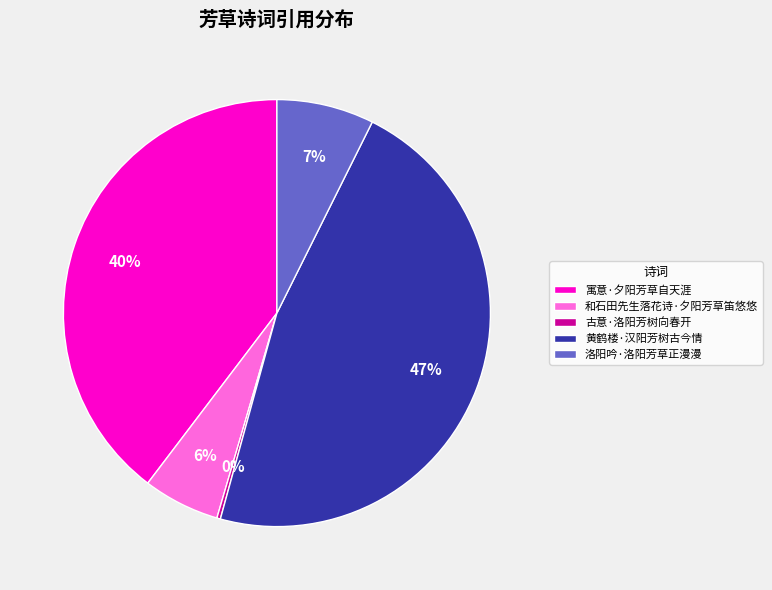

To the nearest percent, what is the difference between the 和石田先生落花诗·夕阳芳草笛悠悠 and 黄鹤楼·汉阳芳树古今情 slice percentages?

41%